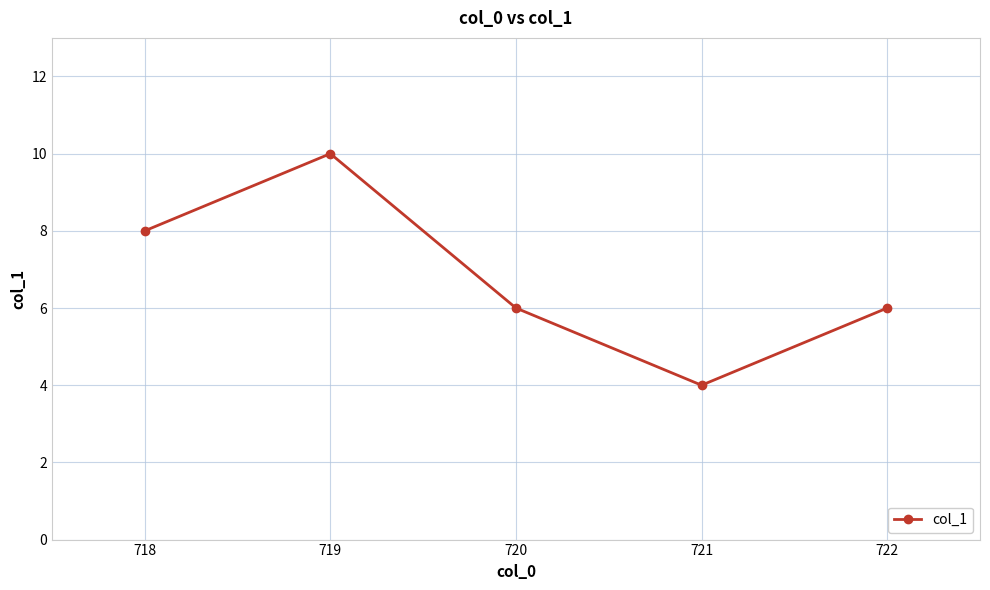

At which label does the data first exceed 6?

718